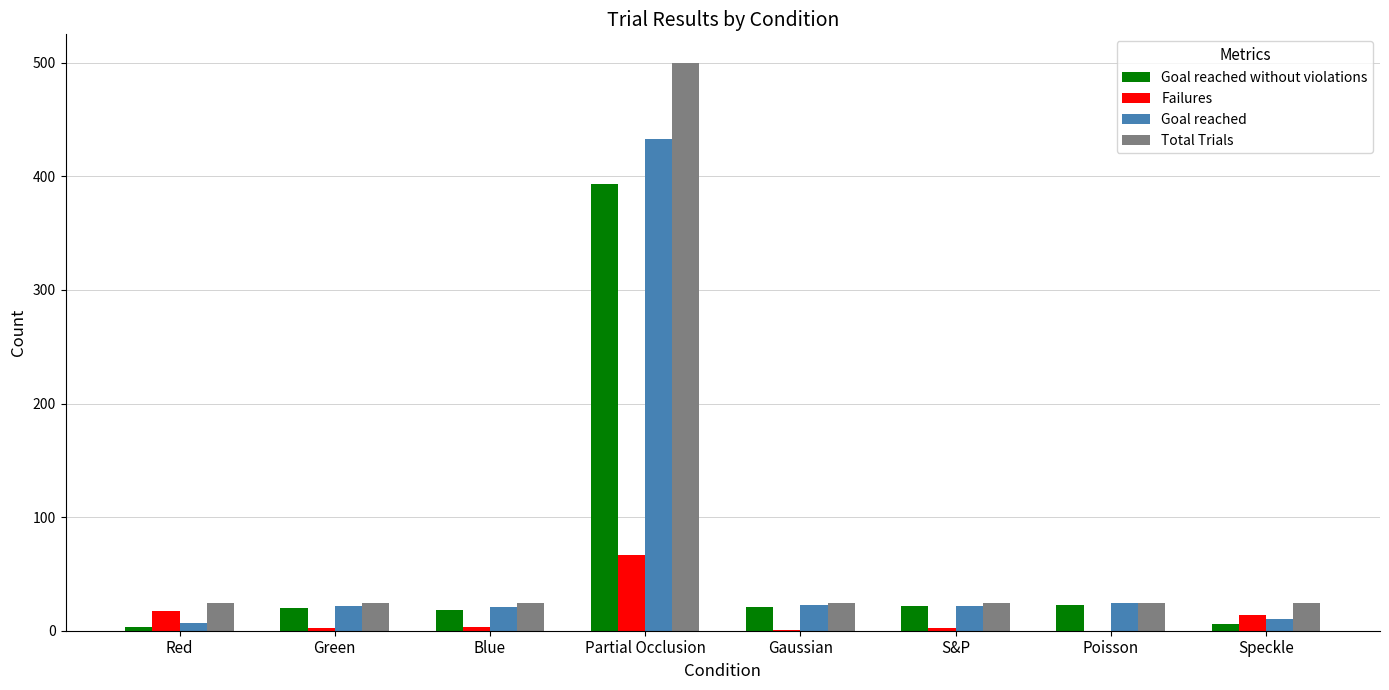

True or false: Failures has a value of 14 at Speckle.

True